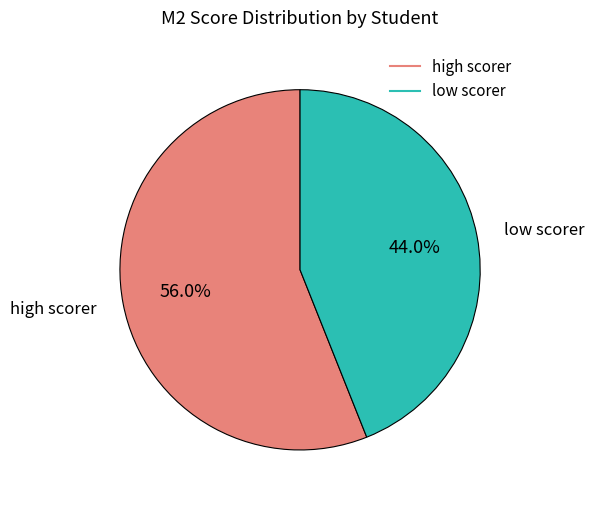

Is there a majority slice in this chart?

Yes